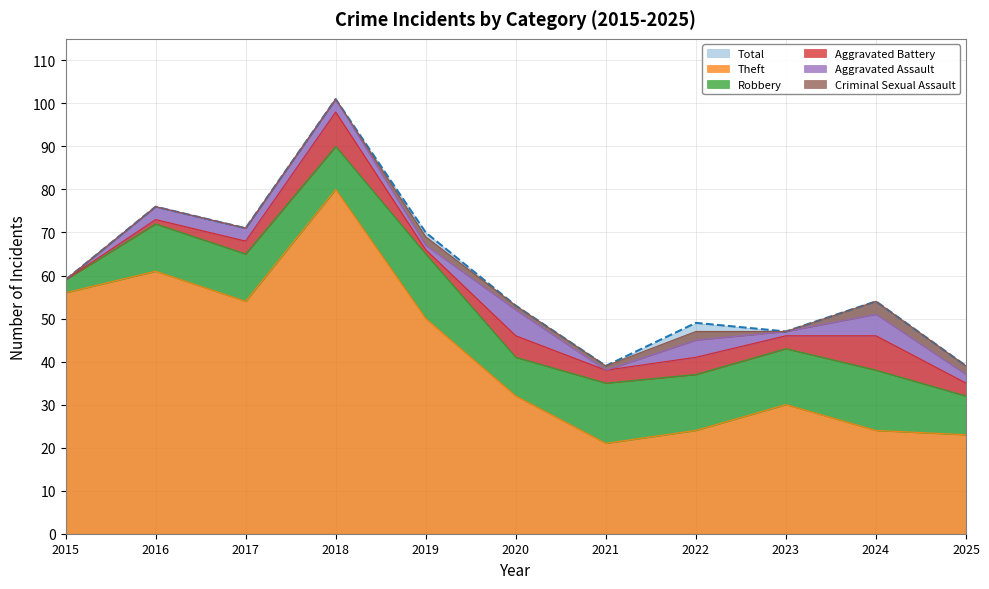

How many distinct data groups are displayed?

6